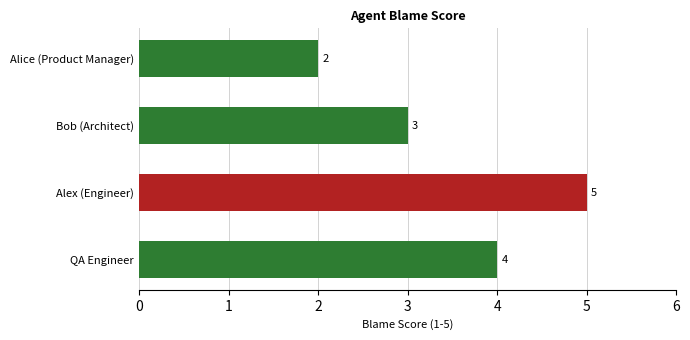

What is the average value?

4